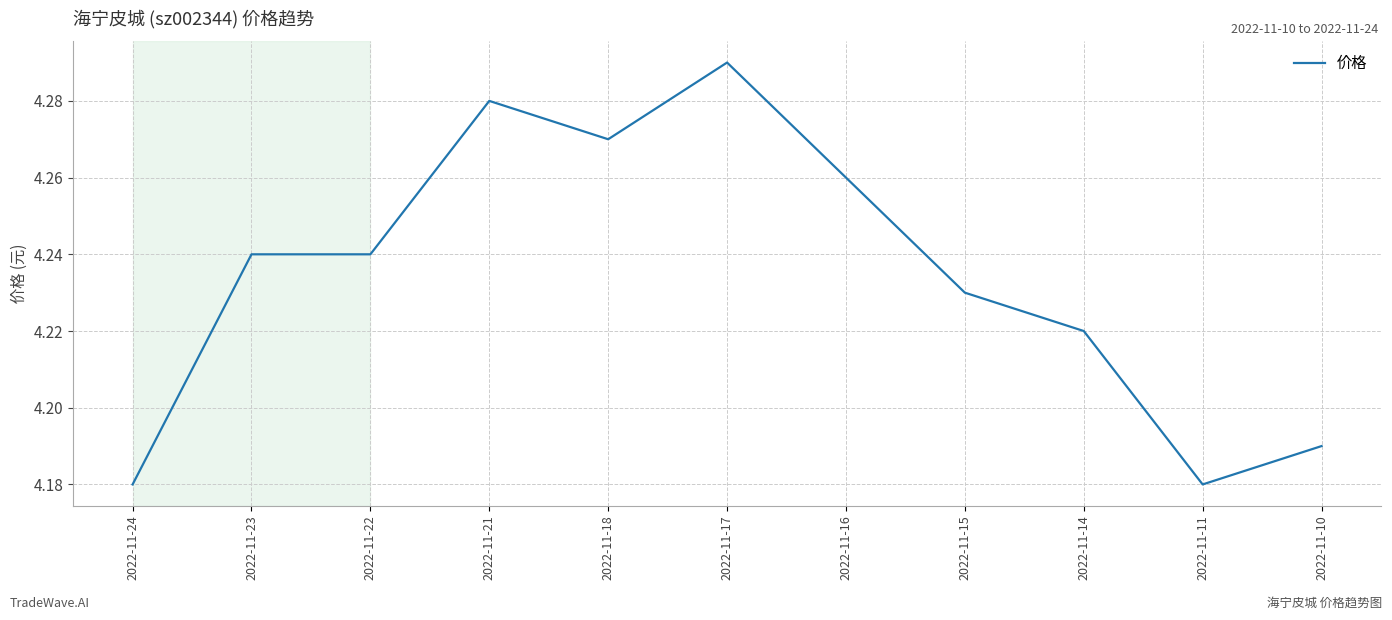

Which has a higher value, 2022-11-23 or 2022-11-21?

2022-11-21